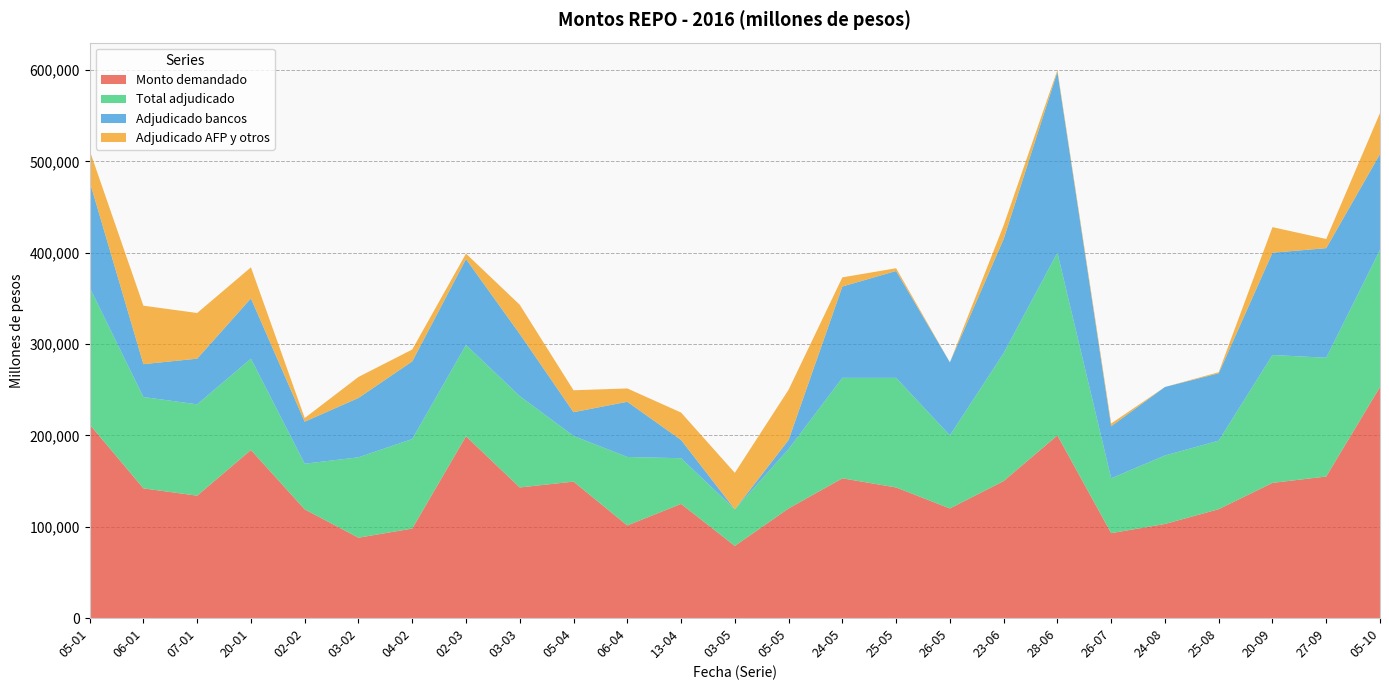

Reading left to right, transcribe all the data shown in this chart.

Monto demandado: 05-01=212000	06-01=142000	07-01=134000	20-01=184000	02-02=119000	03-02=88000	04-02=98000	02-03=199000	03-03=143000	05-04=149400	06-04=101400	13-04=125000	03-05=79000	05-05=120000	24-05=153000	25-05=143000	26-05=120000	23-06=150000	28-06=200000	26-07=93000	24-08=103000	25-08=119200	20-09=148000	27-09=155000	05-10=253000
Total adjudicado: 05-01=150000	06-01=100000	07-01=100000	20-01=100000	02-02=50000	03-02=88000	04-02=98000	02-03=100000	03-03=100000	05-04=50000	06-04=75000	13-04=50000	03-05=40000	05-05=65000	24-05=110000	25-05=120000	26-05=80000	23-06=140000	28-06=200000	26-07=60000	24-08=75000	25-08=75000	20-09=140000	27-09=130000	05-10=150000
Adjudicado bancos: 05-01=116000	06-01=36000	07-01=50000	20-01=66000	02-02=46000	03-02=65000	04-02=85000	02-03=94000	03-03=68000	05-04=26000	06-04=60400	13-04=20000	03-05=0	05-05=10000	24-05=100000	25-05=117000	26-05=80000	23-06=125000	28-06=198000	26-07=57000	24-08=75000	25-08=73800	20-09=112000	27-09=120000	05-10=105000
Adjudicado AFP y otros: 05-01=34000	06-01=64000	07-01=50000	20-01=34000	02-02=4000	03-02=23000	04-02=13000	02-03=6000	03-03=32000	05-04=24000	06-04=14600	13-04=30000	03-05=40000	05-05=55000	24-05=10000	25-05=3000	26-05=0	23-06=15000	28-06=2000	26-07=3000	24-08=0	25-08=1200	20-09=28000	27-09=10000	05-10=45000